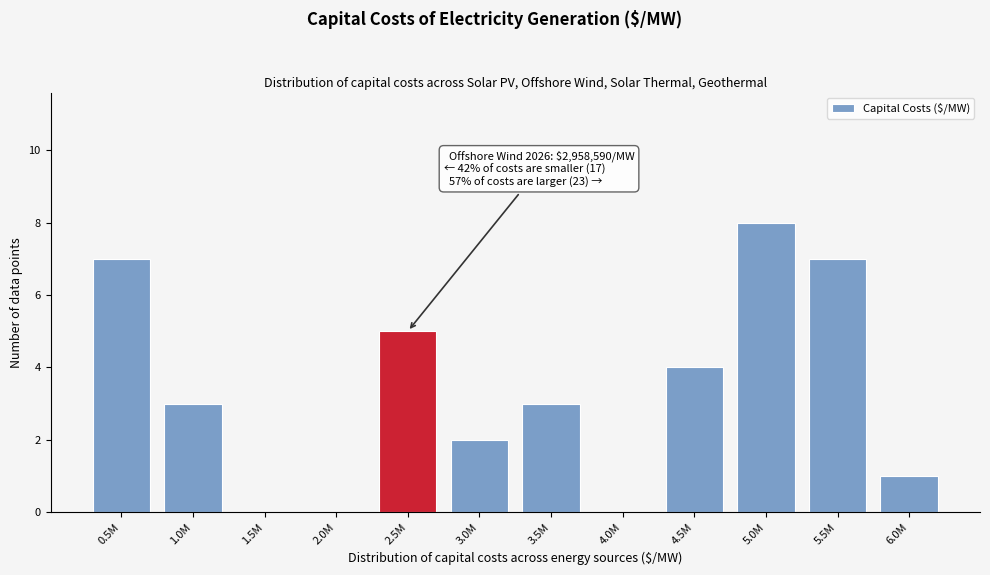

Reading left to right, extract all data points from this chart.

0.5M=7	1.0M=3	1.5M=0	2.0M=0	2.5M=5	3.0M=2	3.5M=3	4.0M=0	4.5M=4	5.0M=8	5.5M=7	6.0M=1